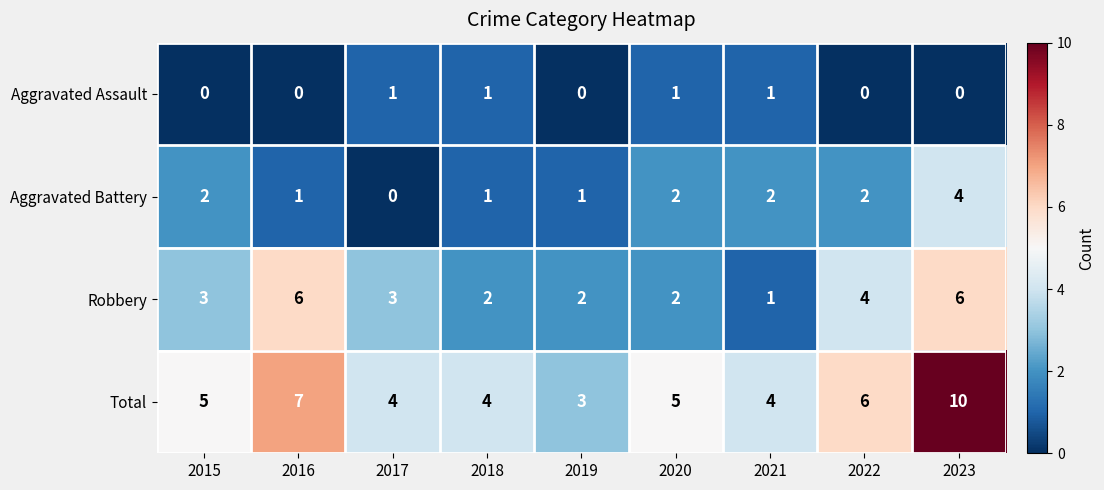

What is the sum of the Total values at 2021 and 2019?

7